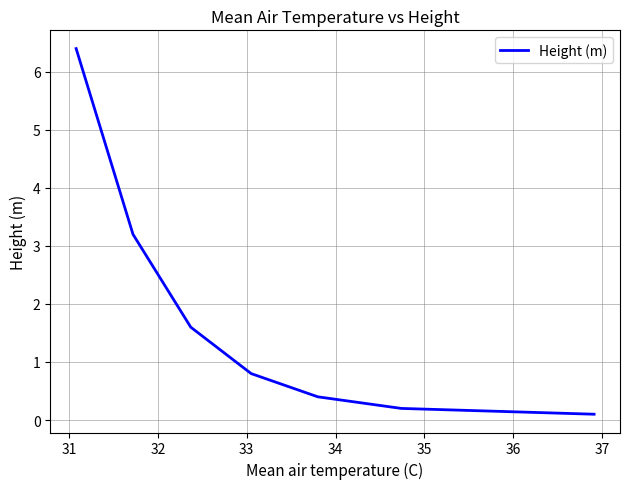

What is the sum of all values?

12.7